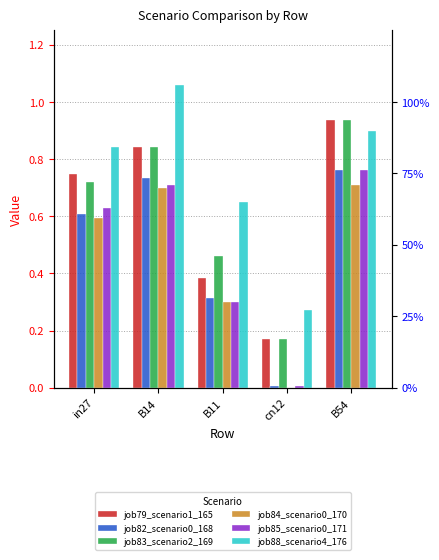

List the series in order of their peak value, lowest first.

job84_scenario0_170, job82_scenario0_168, job85_scenario0_171, job79_scenario1_165, job83_scenario2_169, job88_scenario4_176